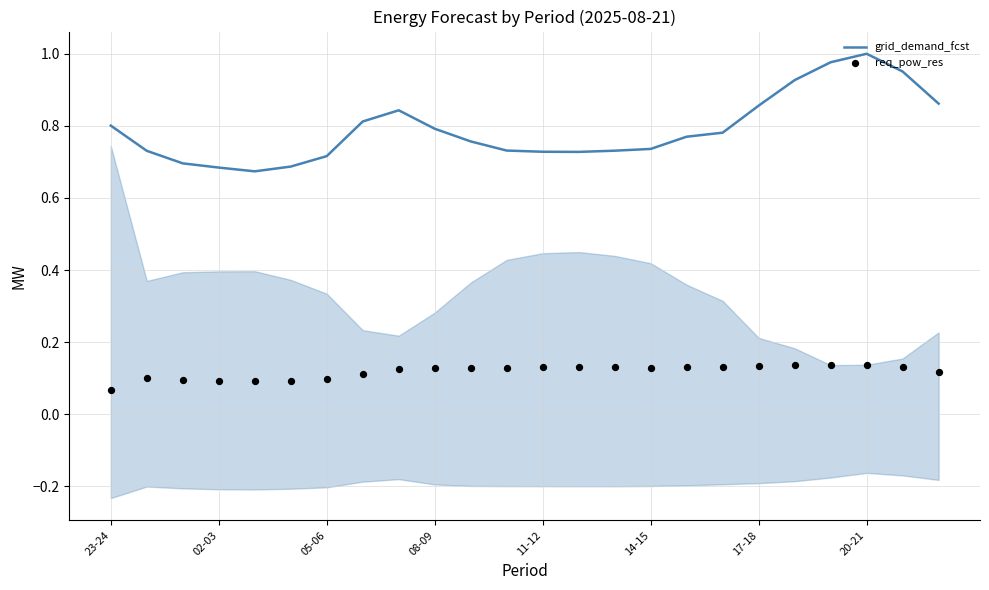

At how many categories does at least one series exceed 0?

24